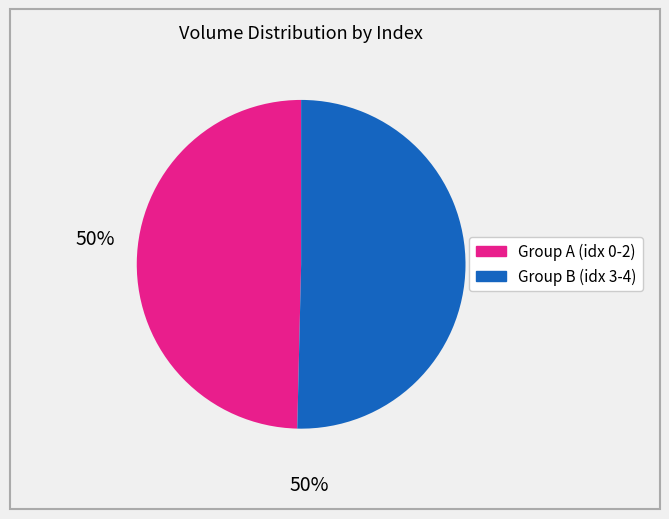

How many slices are in this pie chart?

2